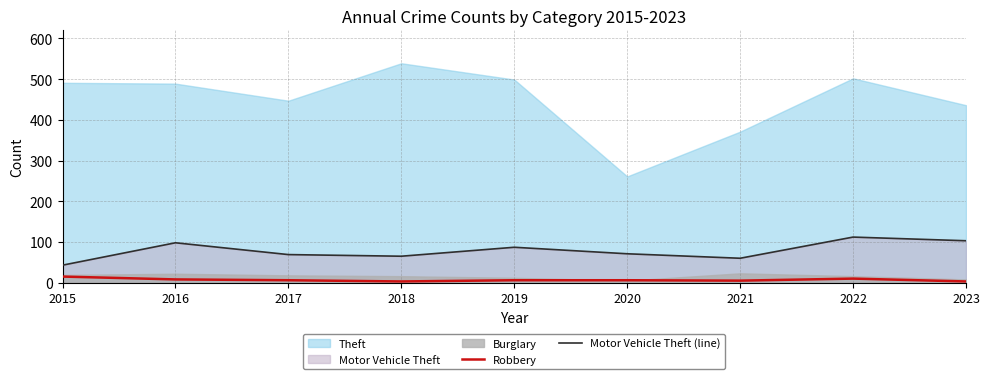

True or false: Motor Vehicle Theft (line) and Robbery cross at least once.

False